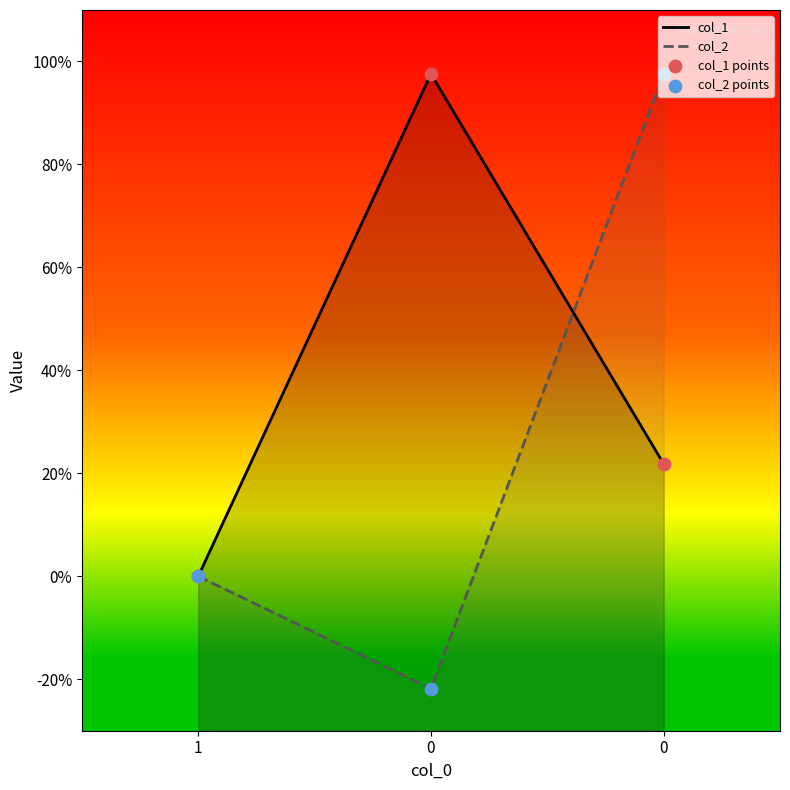

Is the value of col_2 at 0 greater than the value of col_1 at 0?

No